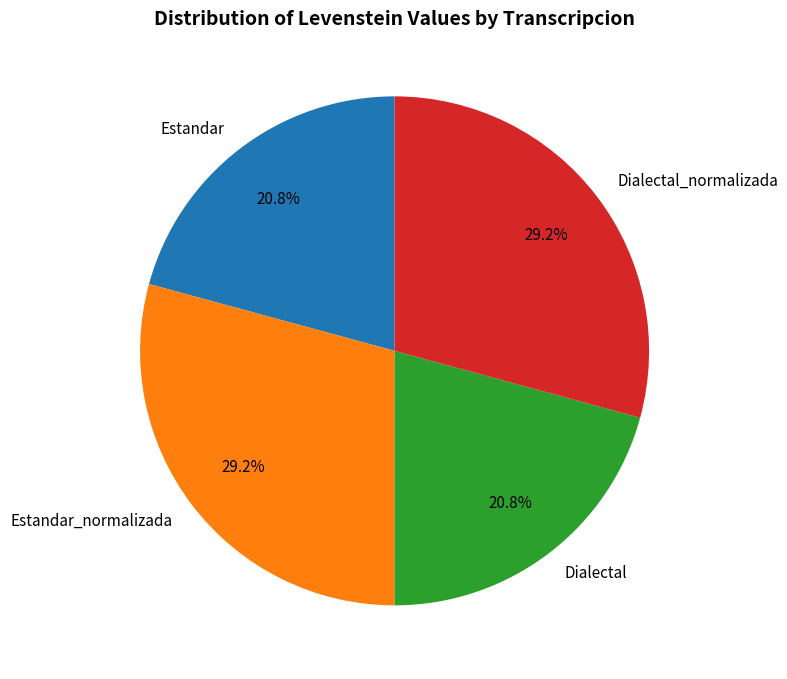

What percentage do Dialectal_normalizada and Estandar together represent?

50.0%